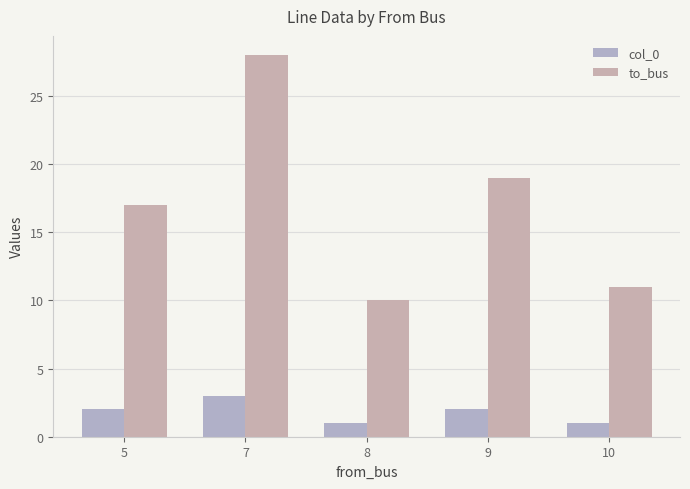

The value of to_bus at 10 is 15. True or false?

False